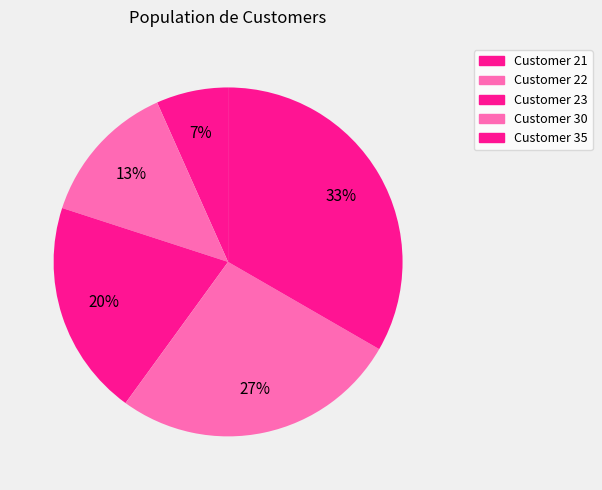

Does any single category account for the majority?

No